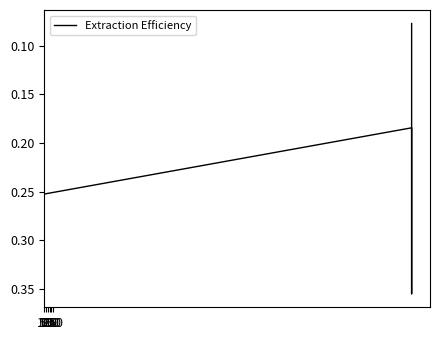

Reading left to right, extract all data points from this chart.

0.1	0.1	0.4	0.2	0.3